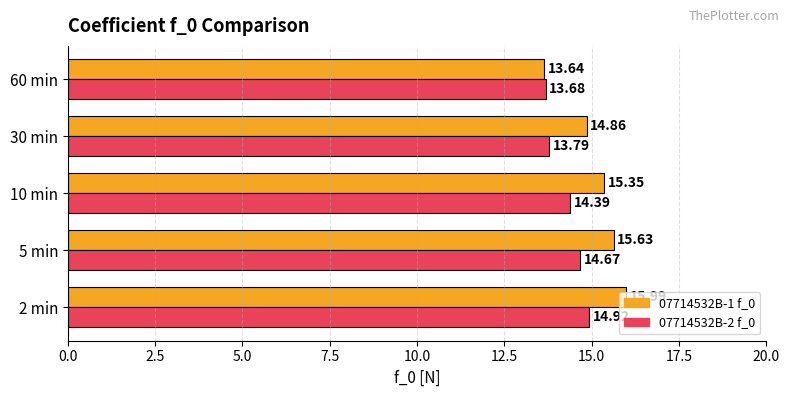

Between 5 min and 30 min, which series saw the biggest shift?

07714532B-2 f_0